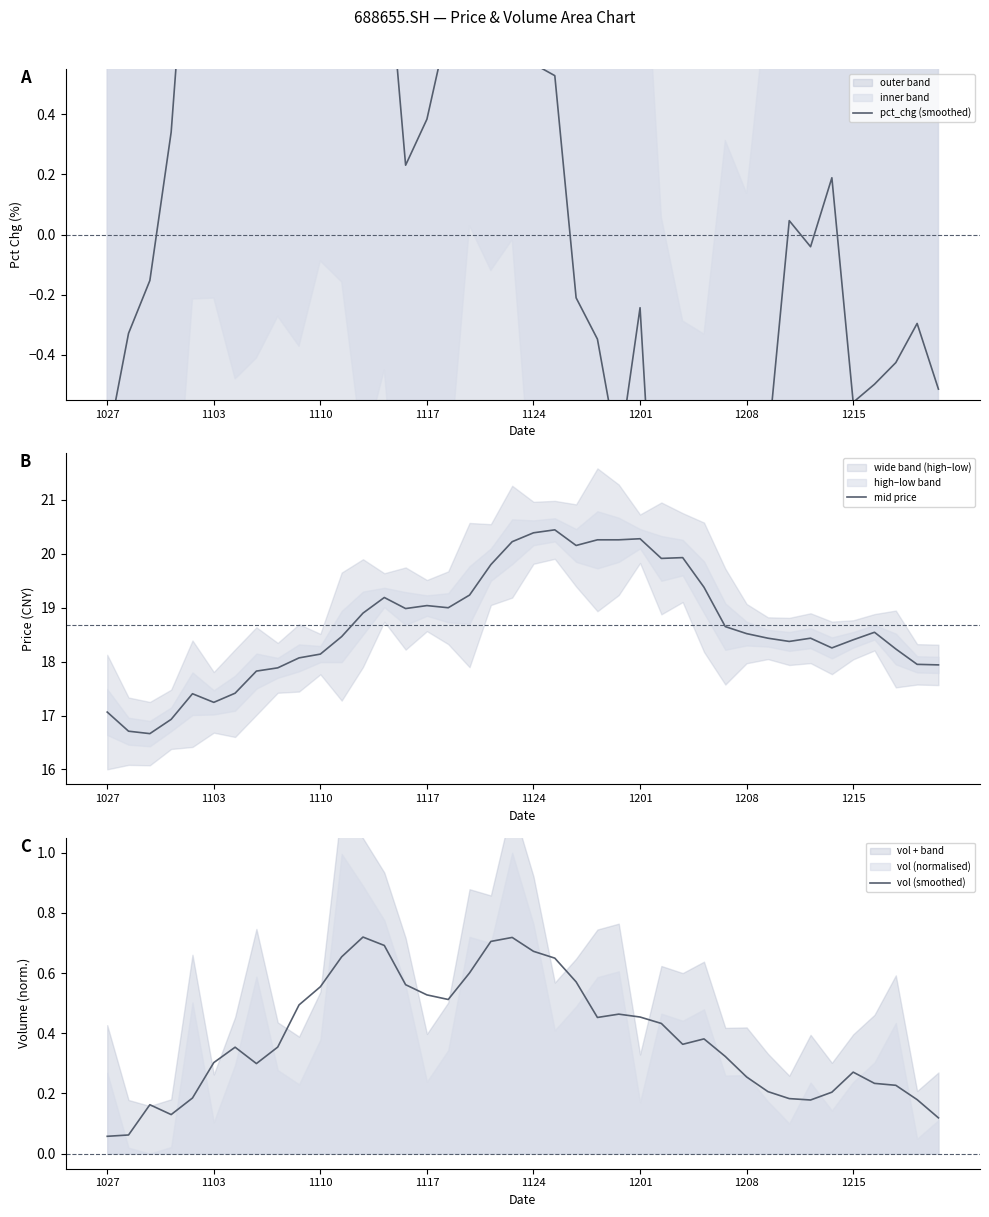

What is the minimum value for mid price?

16.7